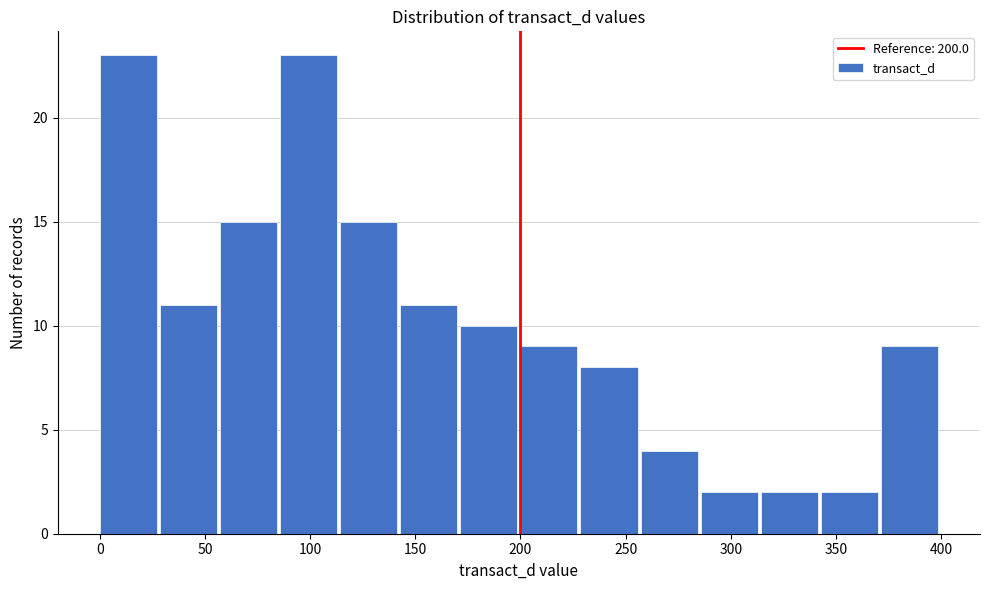

What is the height of the bar covering 170 to 200 on the x-axis? Neither the bar edges nor the heights are printed on the chart, so give them approximately, as read against the axes.

10